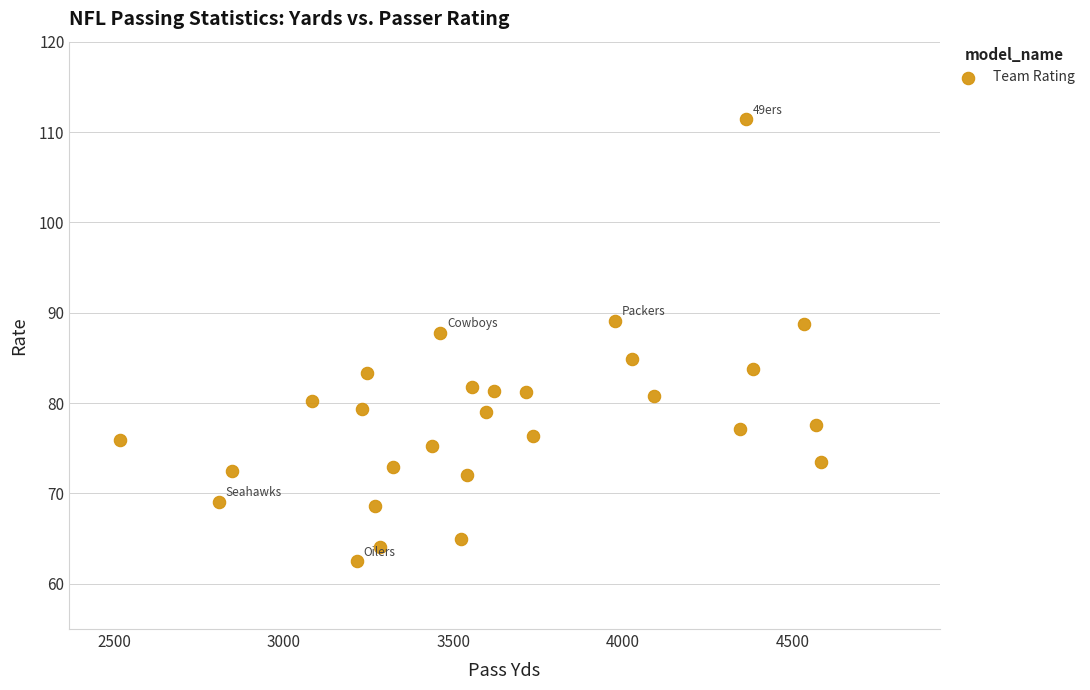

What Y value in the scatter plot is closest to 86?

84.9